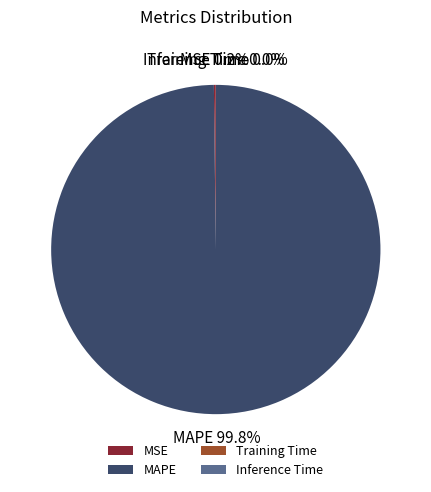

To the nearest percent, what is the average slice percentage?

25%